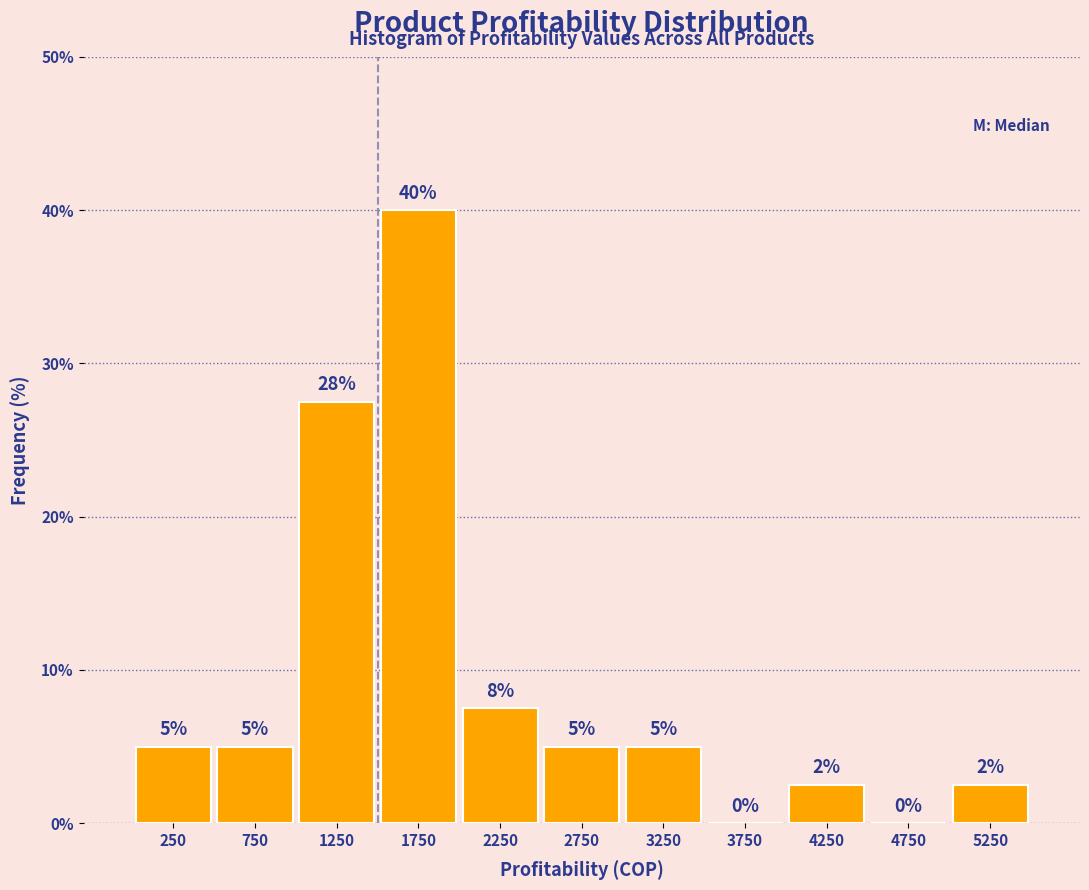

Over which range of the x-axis is the bar tallest?

1500 to 2000